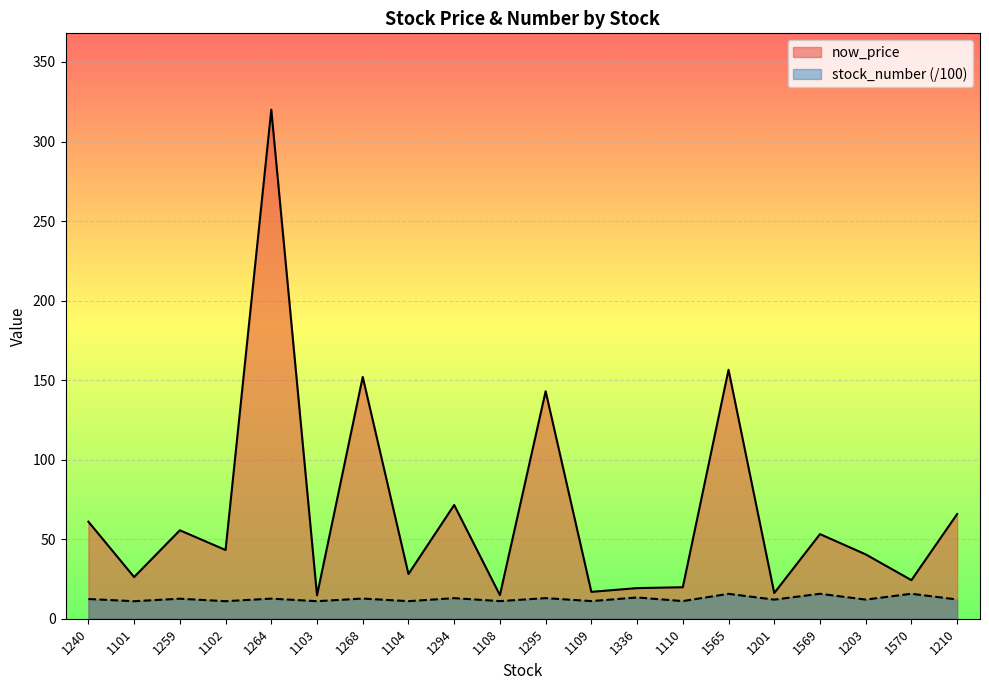

List the series in order of their overall mean, highest first.

now_price, stock_number (/100)